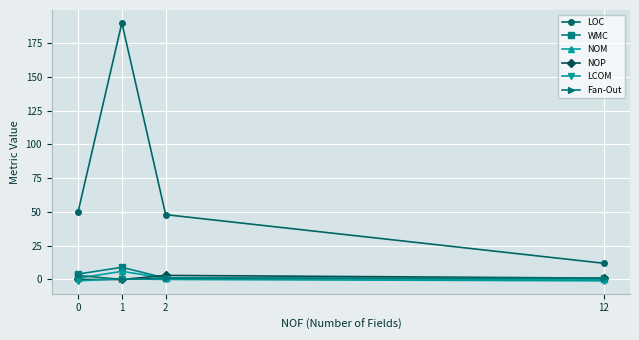

Is it true that LCOM equals 0.5 at 1?

True